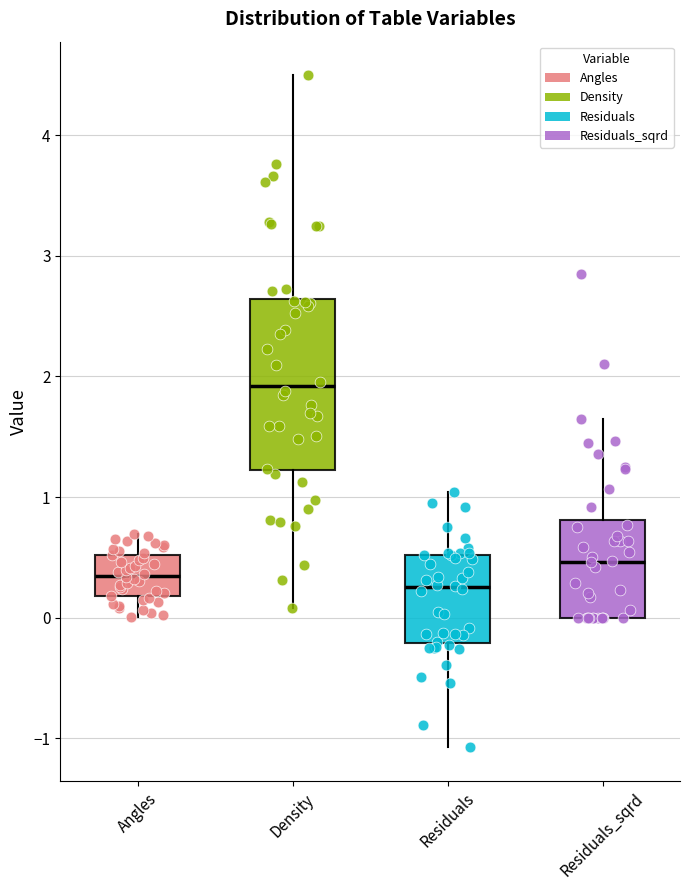

Reading left to right, transcribe this box plot: for each box, give where its median line is, the range the box spans, and where its two whiskers end, as read against the y-axis. The values are not printed on the chart, so give them approximately, as read against the axis.

Angles: median 0.4, box 0.2 to 0.5, whiskers 0.0 to 0.7
Density: median 1.9, box 1.2 to 2.6, whiskers 0.1 to 4.5
Residuals: median 0.3, box -0.2 to 0.5, whiskers -1.1 to 1.0
Residuals_sqrd: median 0.5, box 0.0 to 0.8, whiskers 0.0 to 1.6